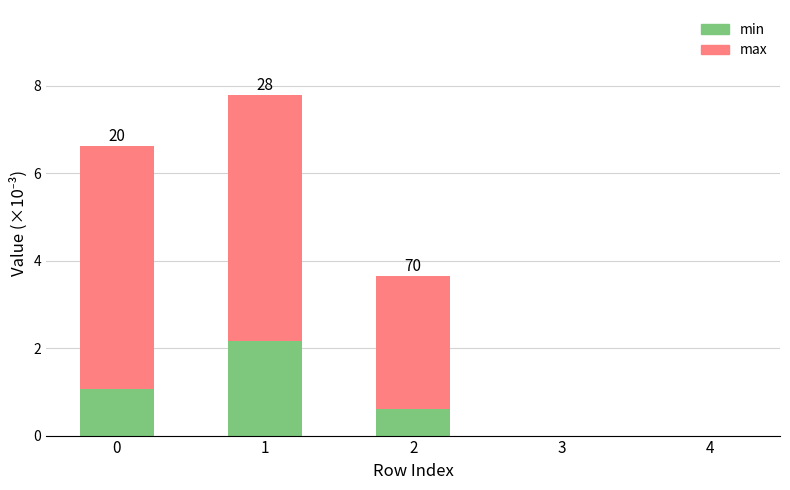

What is the total value across all series at 0?

6.6